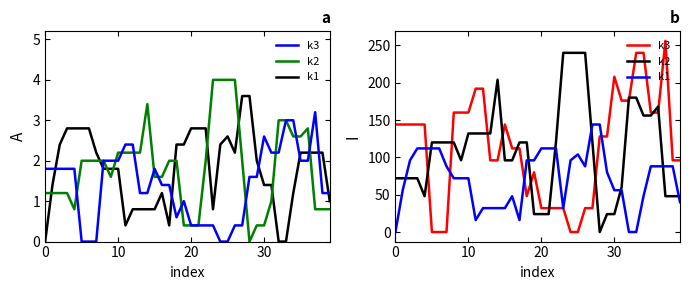

Read the k2 value at 21.

24.0